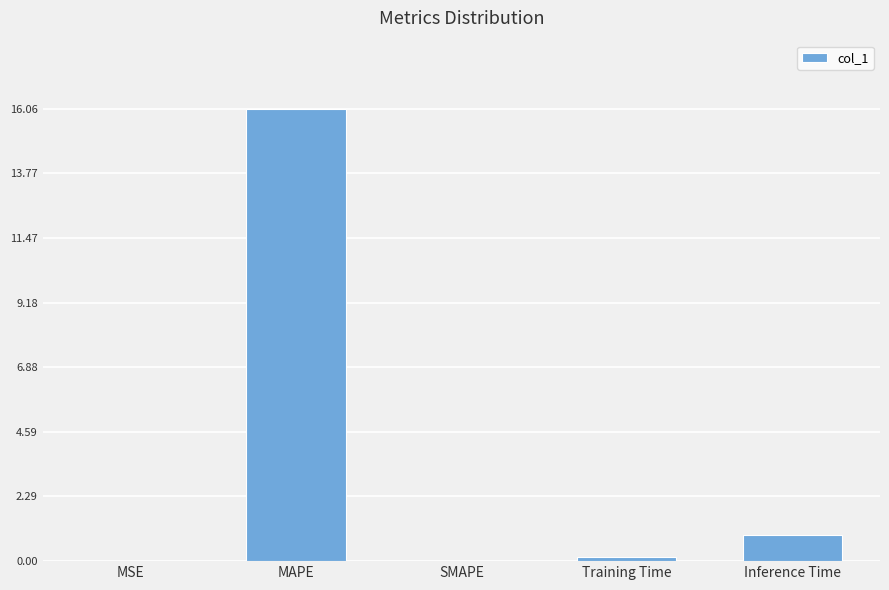

The value at SMAPE is -8.1. True or false?

False